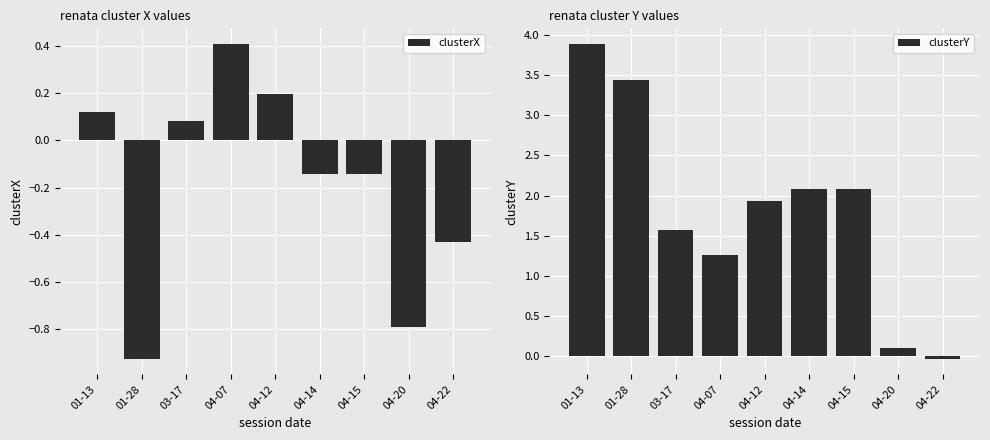

What is the total value across all series at 01-28?

2.5